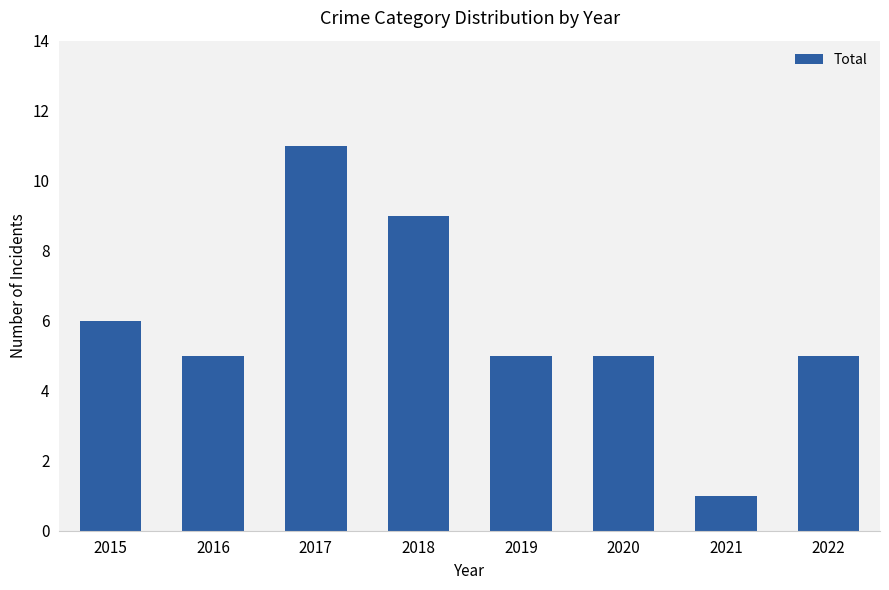

At which category does the chart reach its minimum across all series?

2021